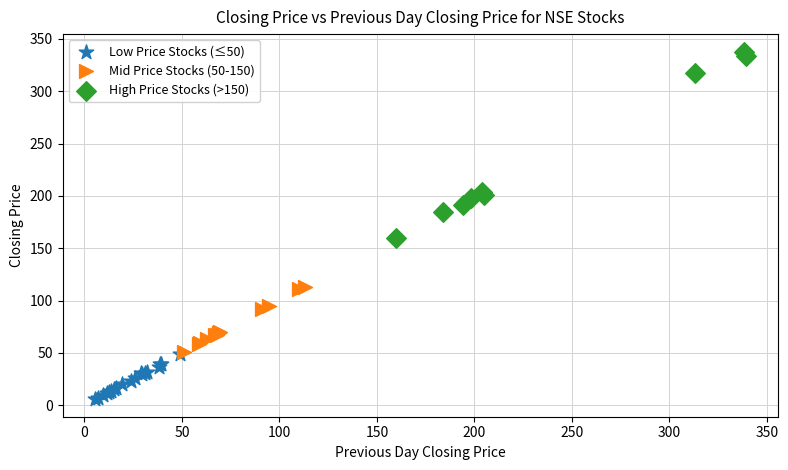

Which series contains the lowest Y value?

Low Price Stocks (≤50)